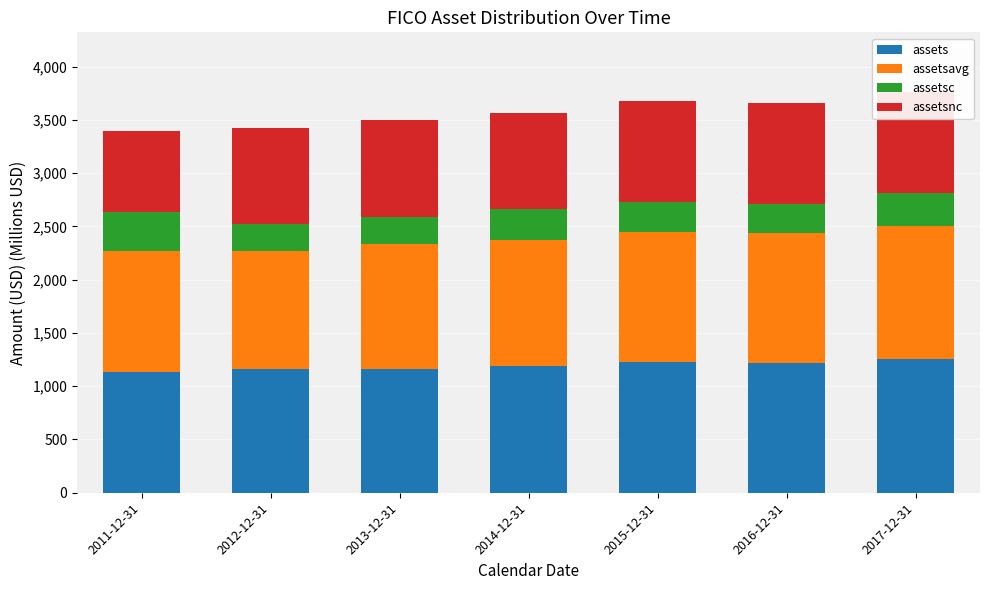

What is the total value across all series at 2012-12-31?

3425.0